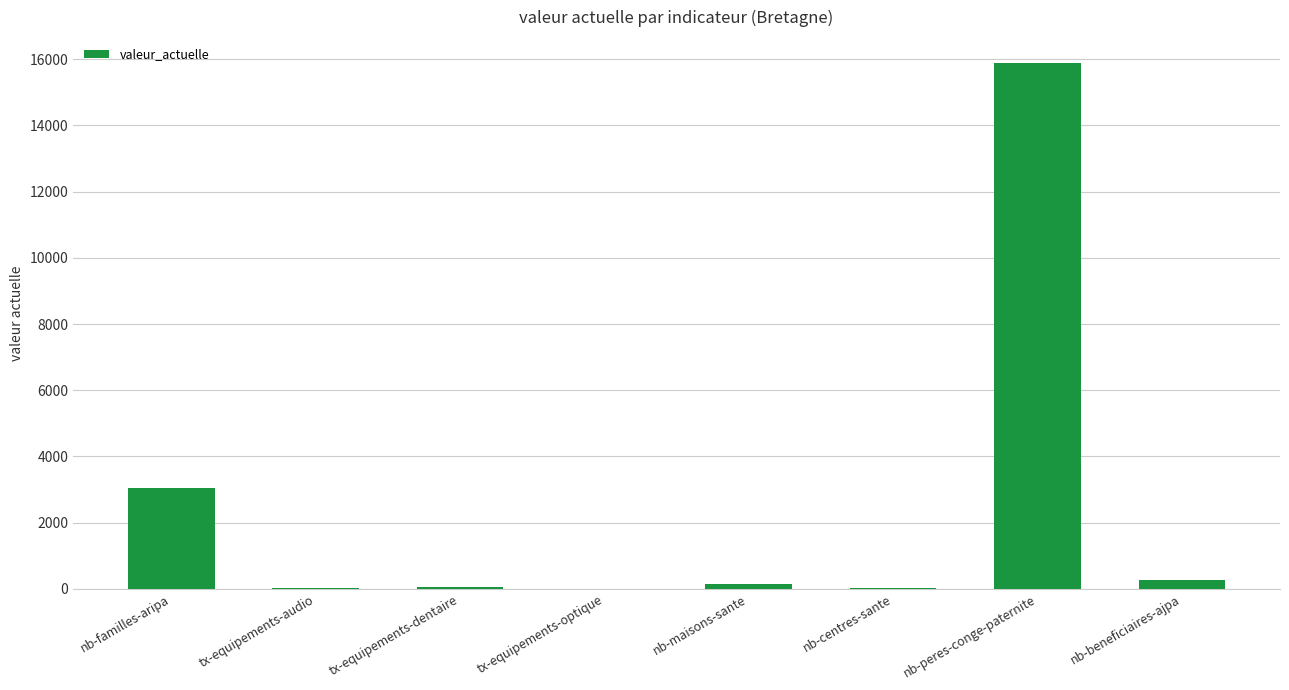

Is it true that the value at nb-peres-conge-paternite is 25890.3?

False